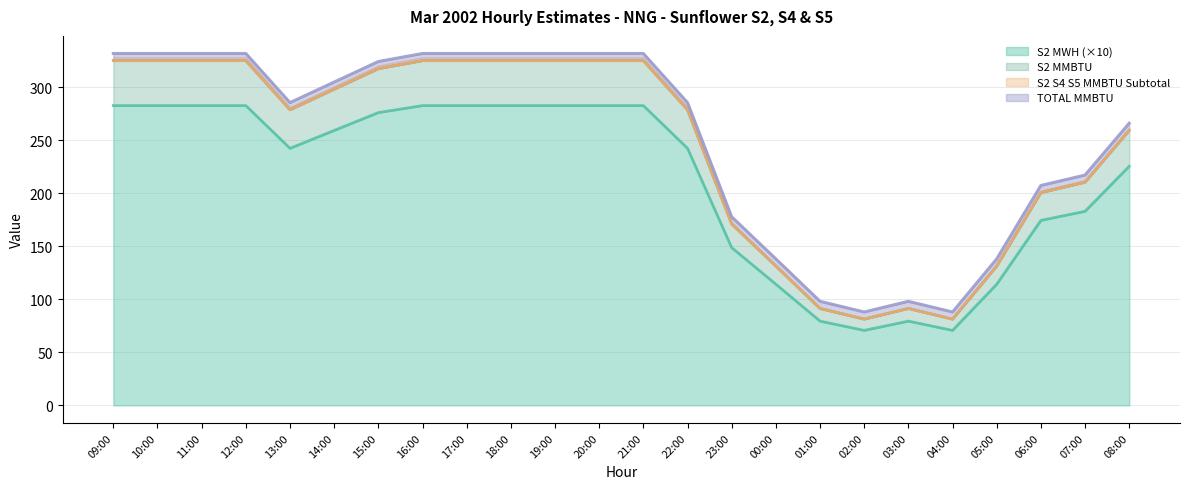

How many values in the S2 MMBTU series exceed 298?

12